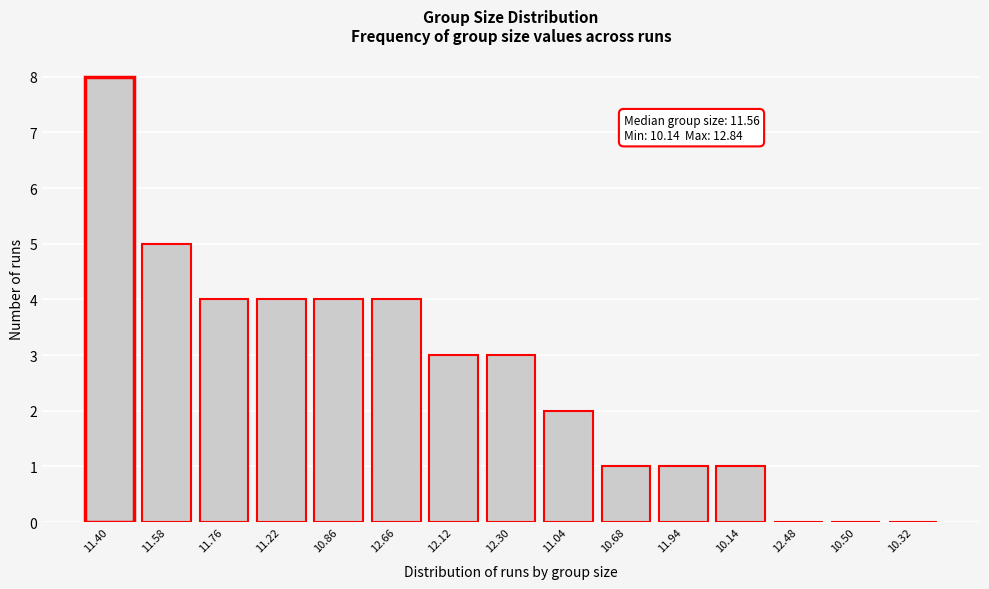

Reading left to right, transcribe all the data shown in this chart.

11.40=8	11.58=5	11.76=4	11.22=4	10.86=4	12.66=4	12.12=3	12.30=3	11.04=2	10.68=1	11.94=1	10.14=1	12.48=0	10.50=0	10.32=0